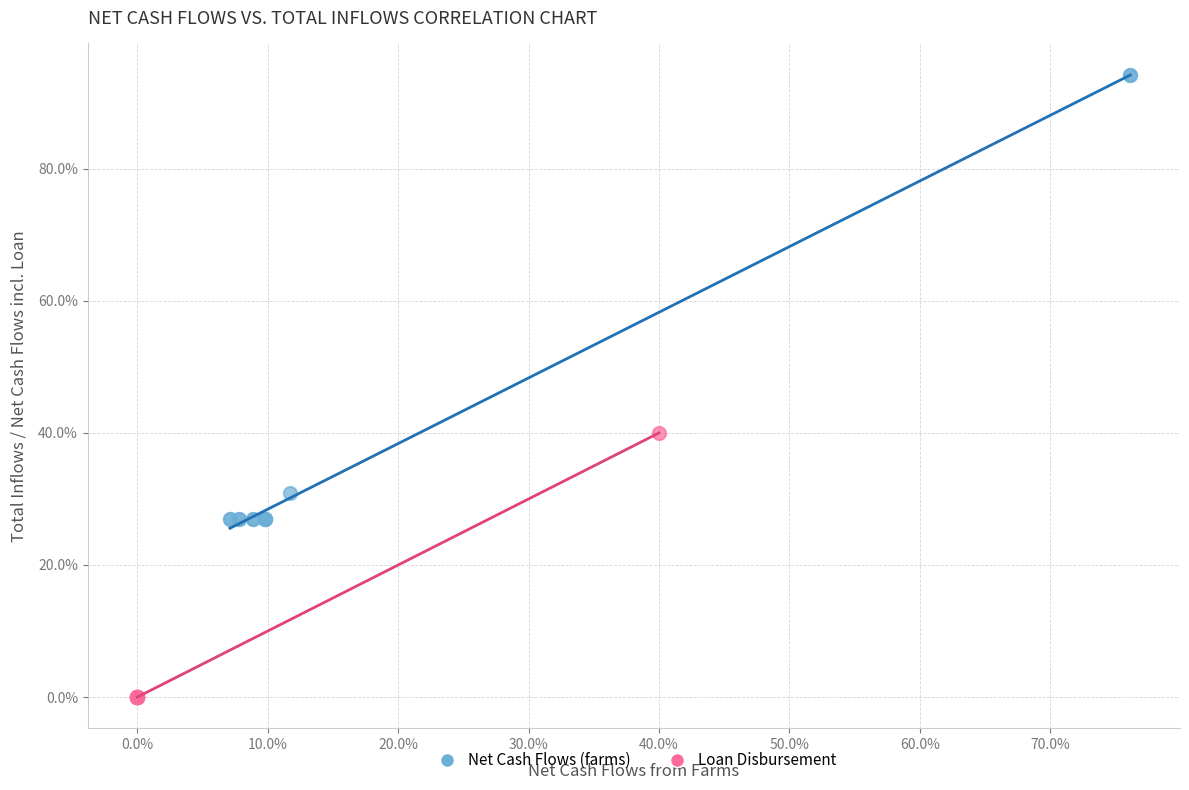

What are all the series names shown in the legend?

Net Cash Flows (farms), Loan Disbursement